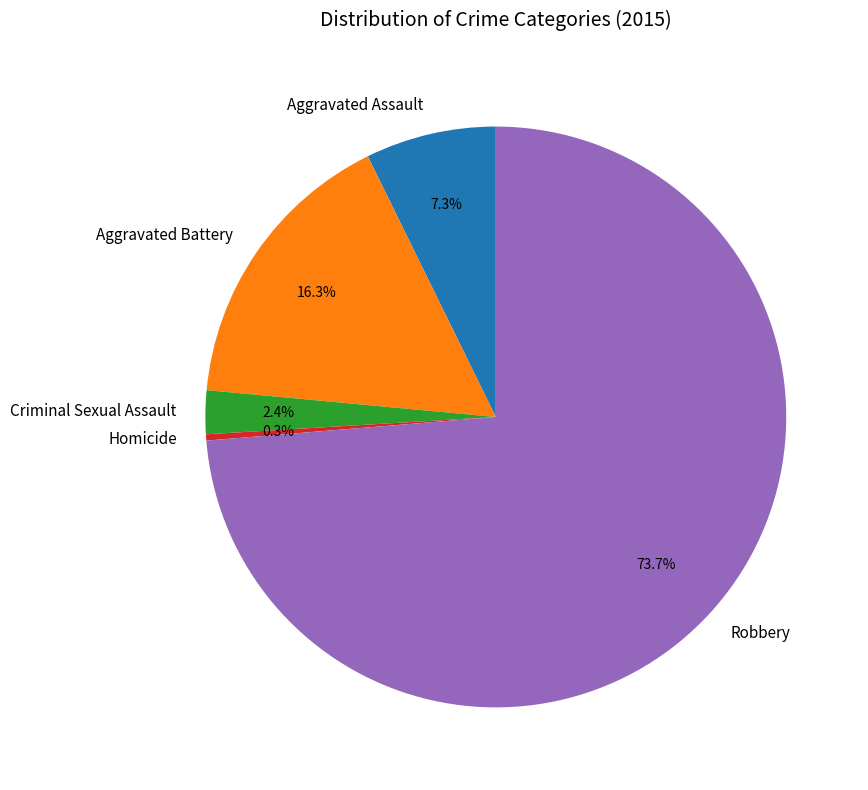

What is the ratio of the value at Robbery to the value at Aggravated Battery?

4.5